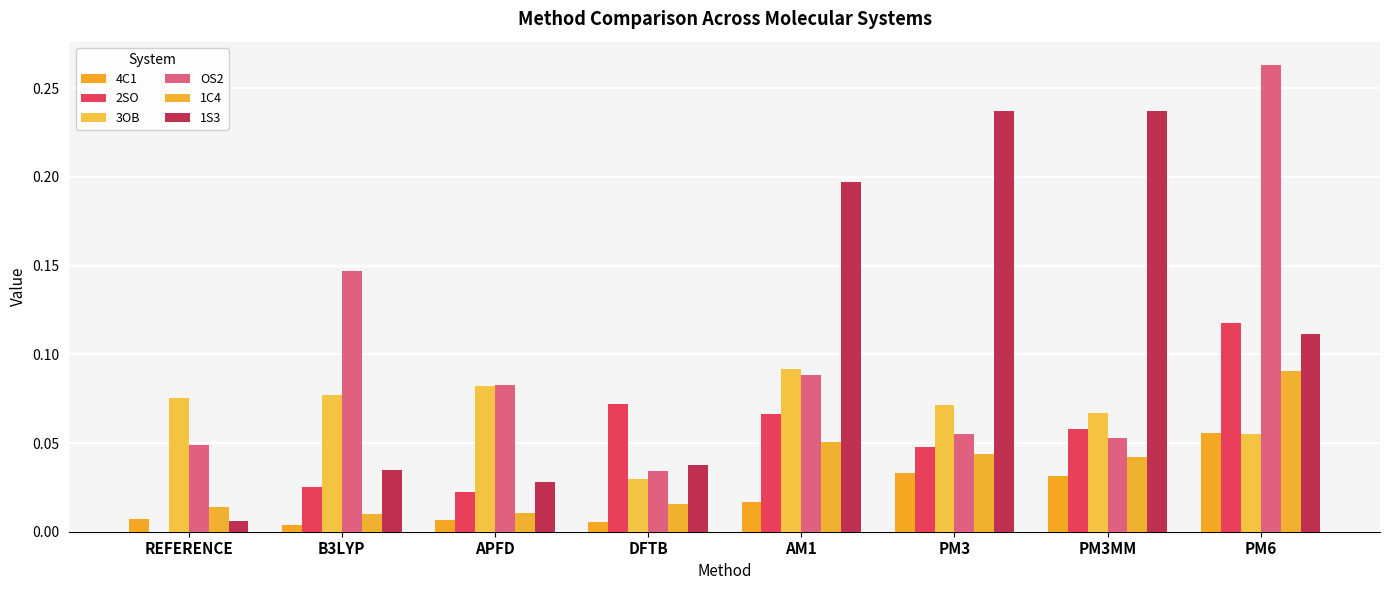

How many groups of bars are there?

8